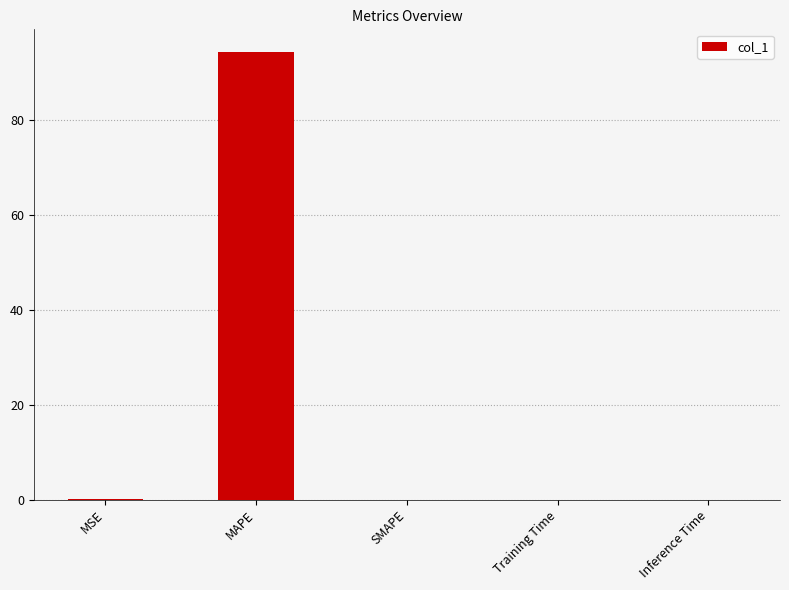

Count the number of categories in the chart.

5